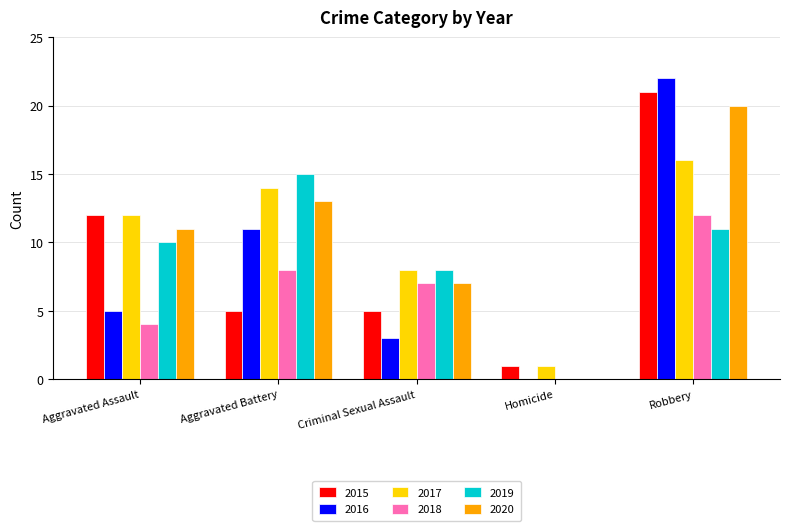

At which category is the sum across all series the highest?

Robbery